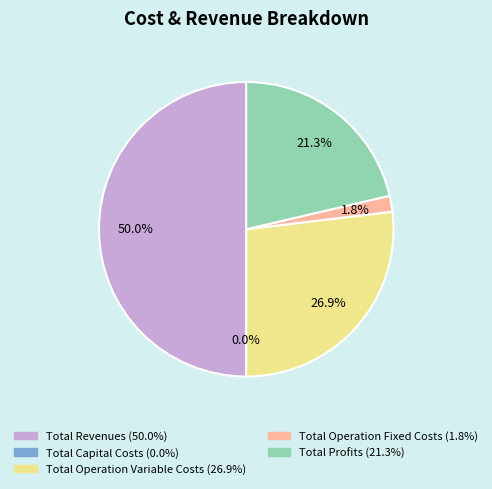

Count the number of slices in the pie.

5